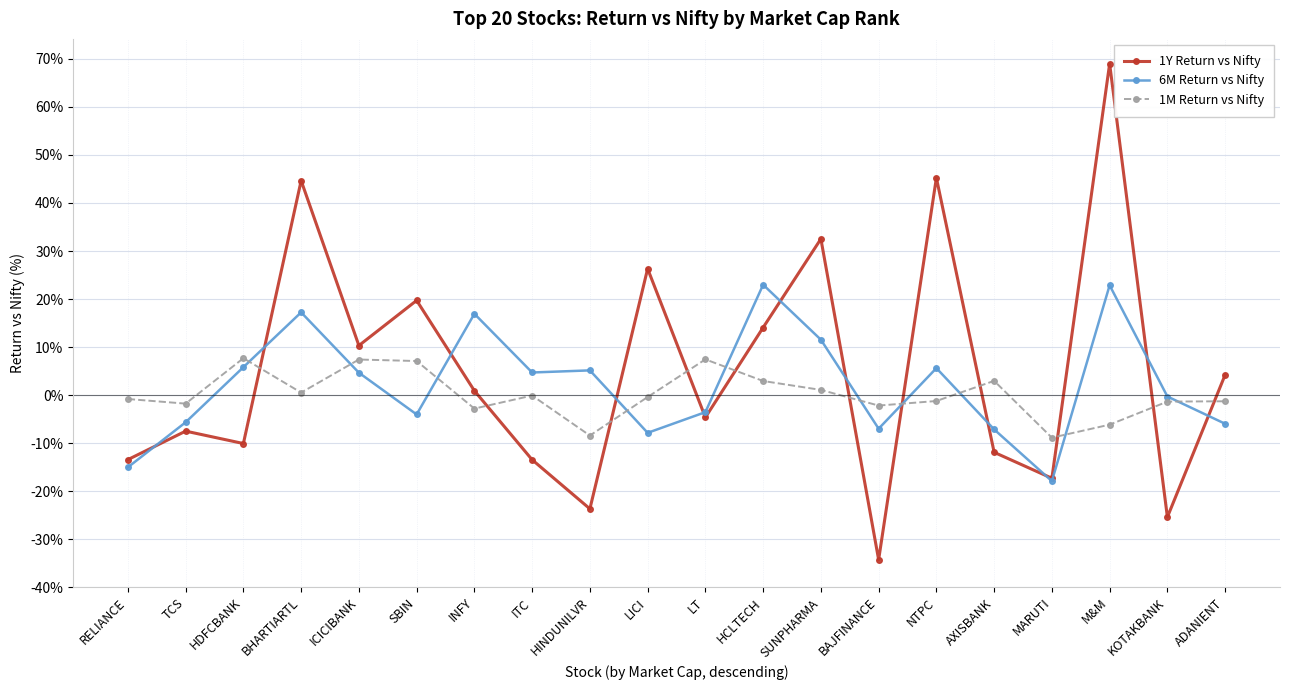

What is the total value across all series at HINDUNILVR?

-27.0